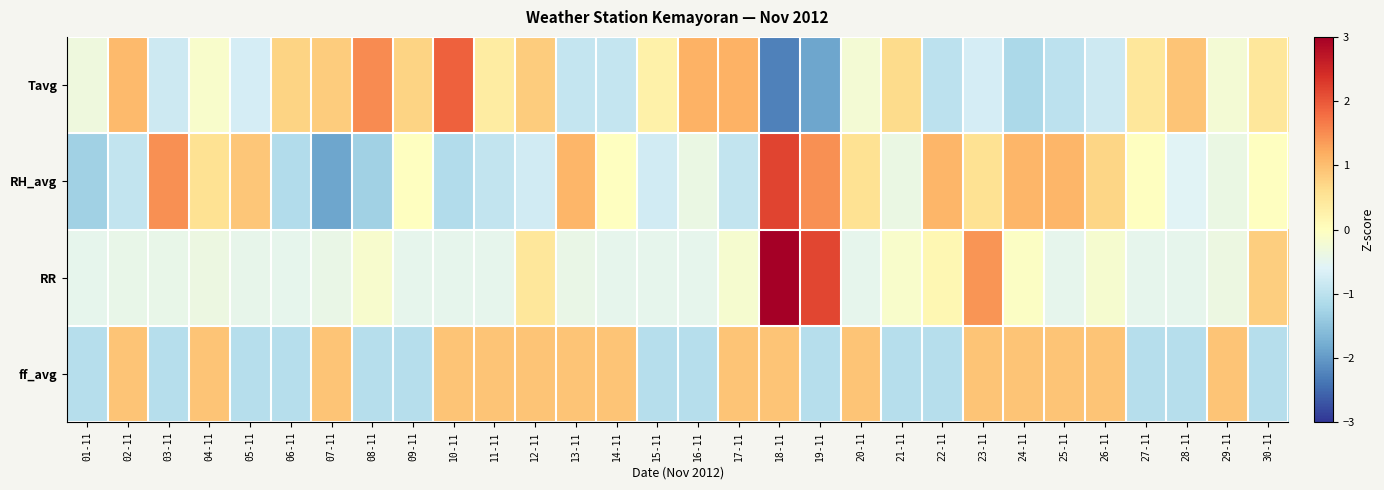

Which has a higher value, 09-11 or 29-11?

09-11